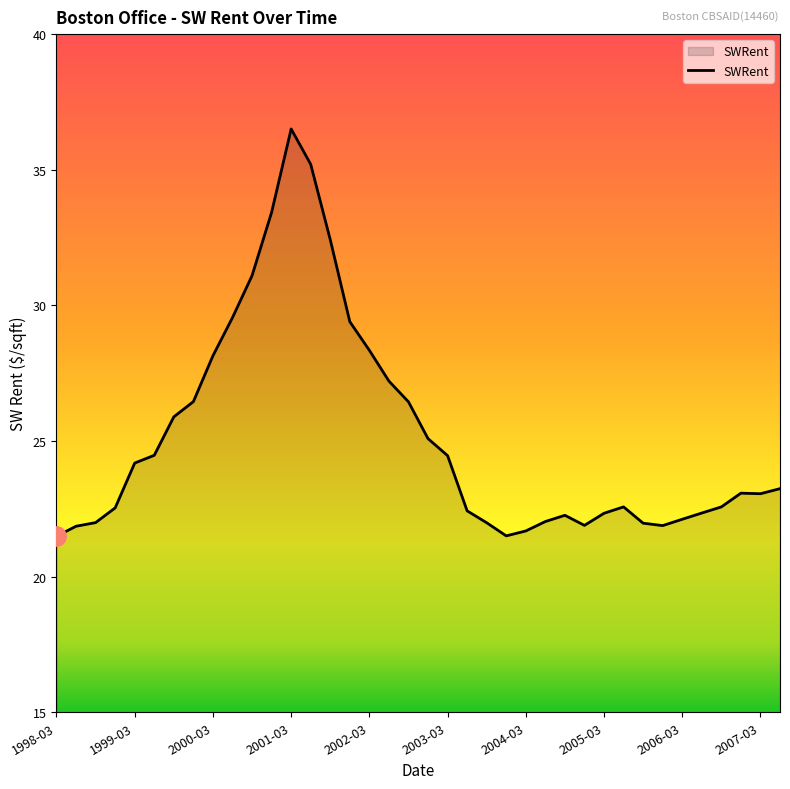

What is the sum of all values?

955.1